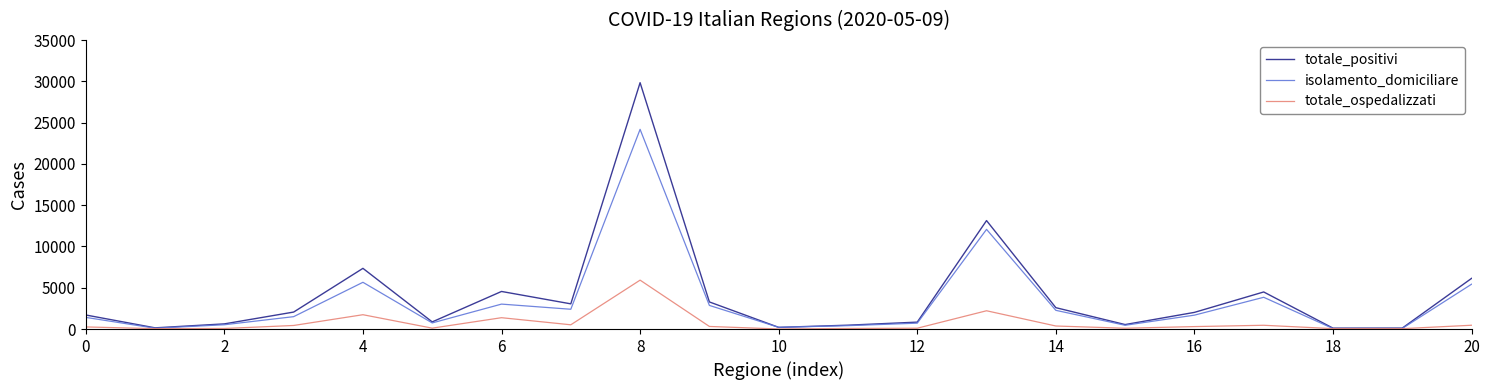

List the series in order of their peak value, lowest first.

totale_ospedalizzati, isolamento_domiciliare, totale_positivi